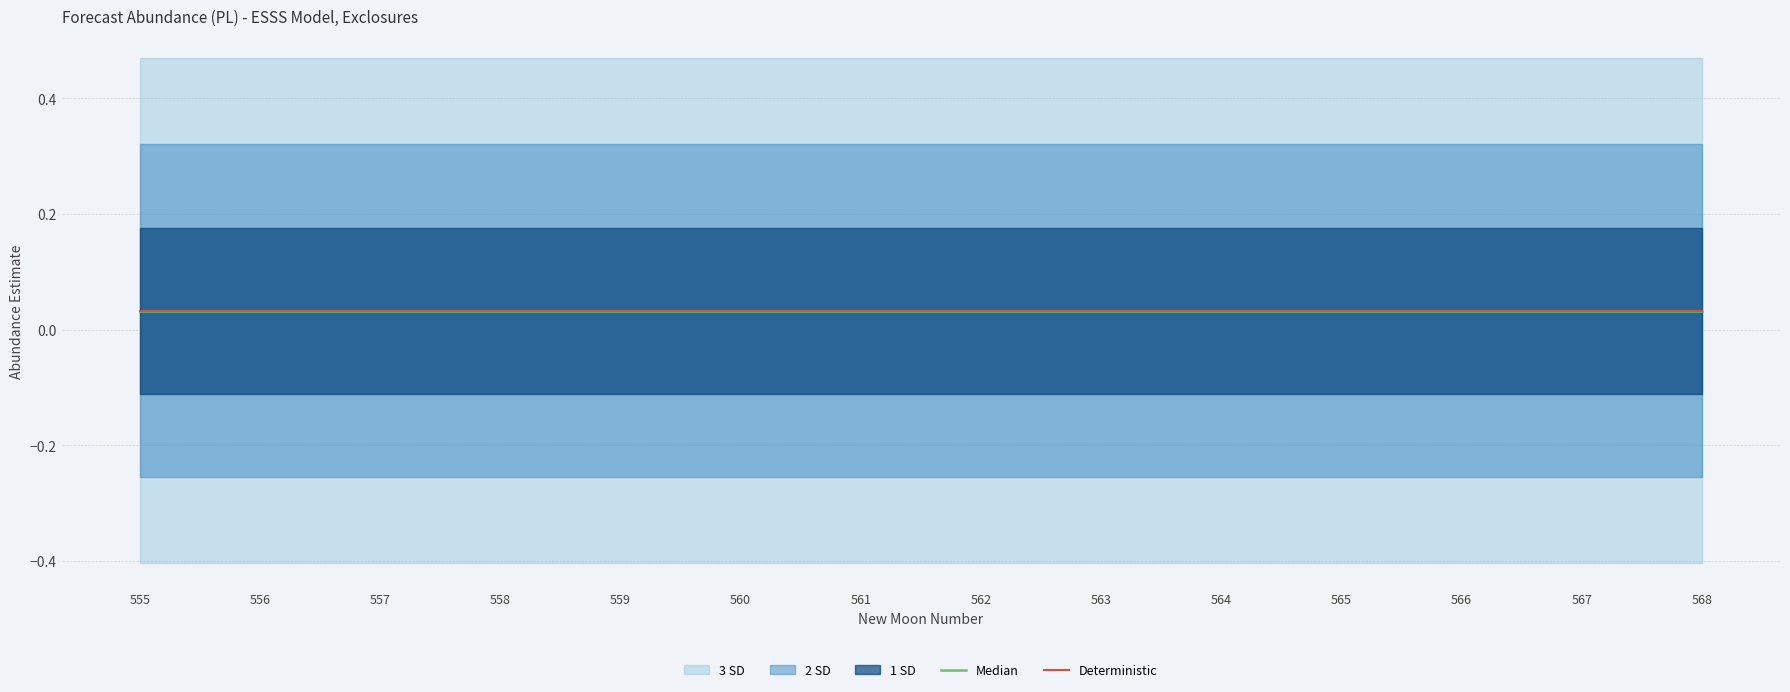

What is the spread (max minus min) of values at 564?

0.9